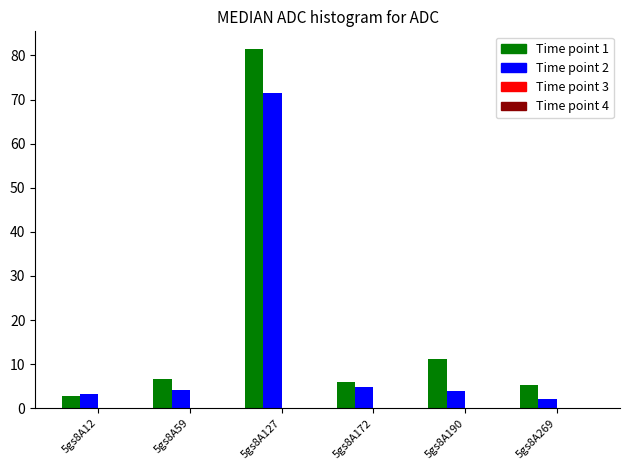

What is the smallest value displayed?

2.1